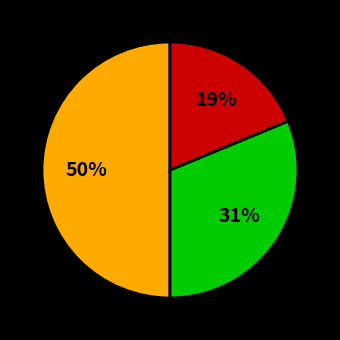

To the nearest percent, what is the average slice percentage?

33%